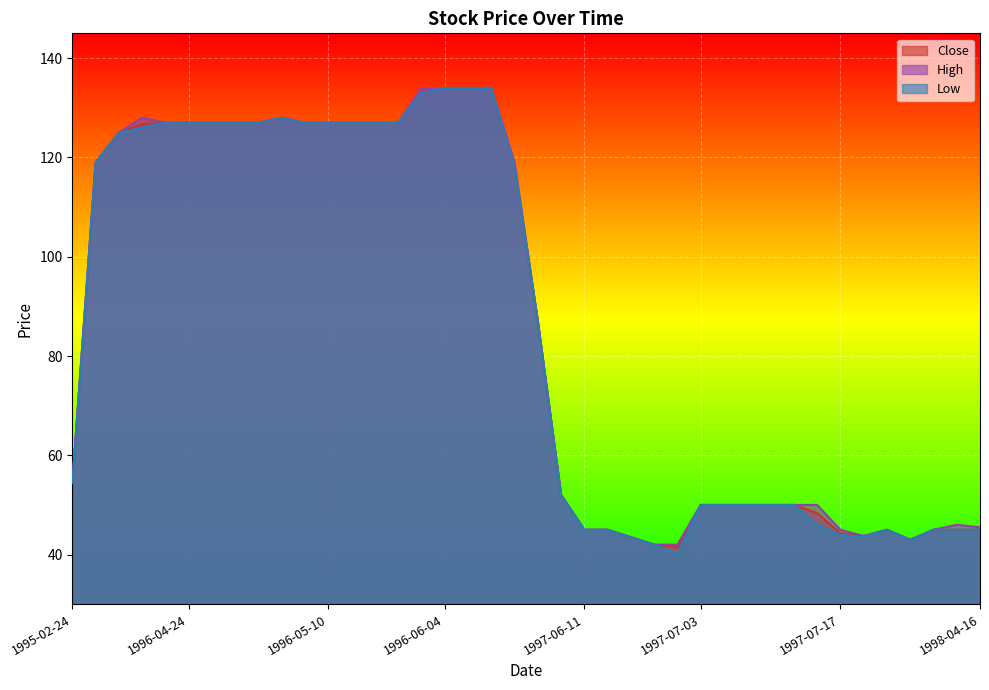

True or false: Low and Close cross at least once.

False